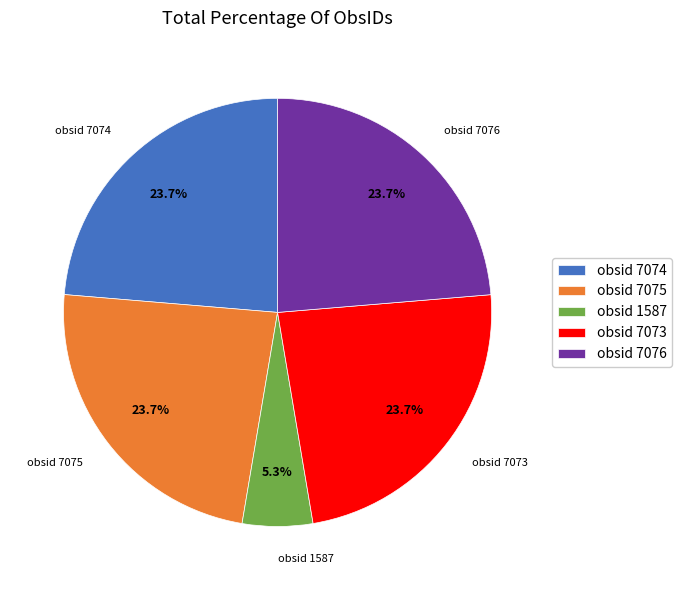

To the nearest percent, what percentage of the pie is obsid 7075?

24%